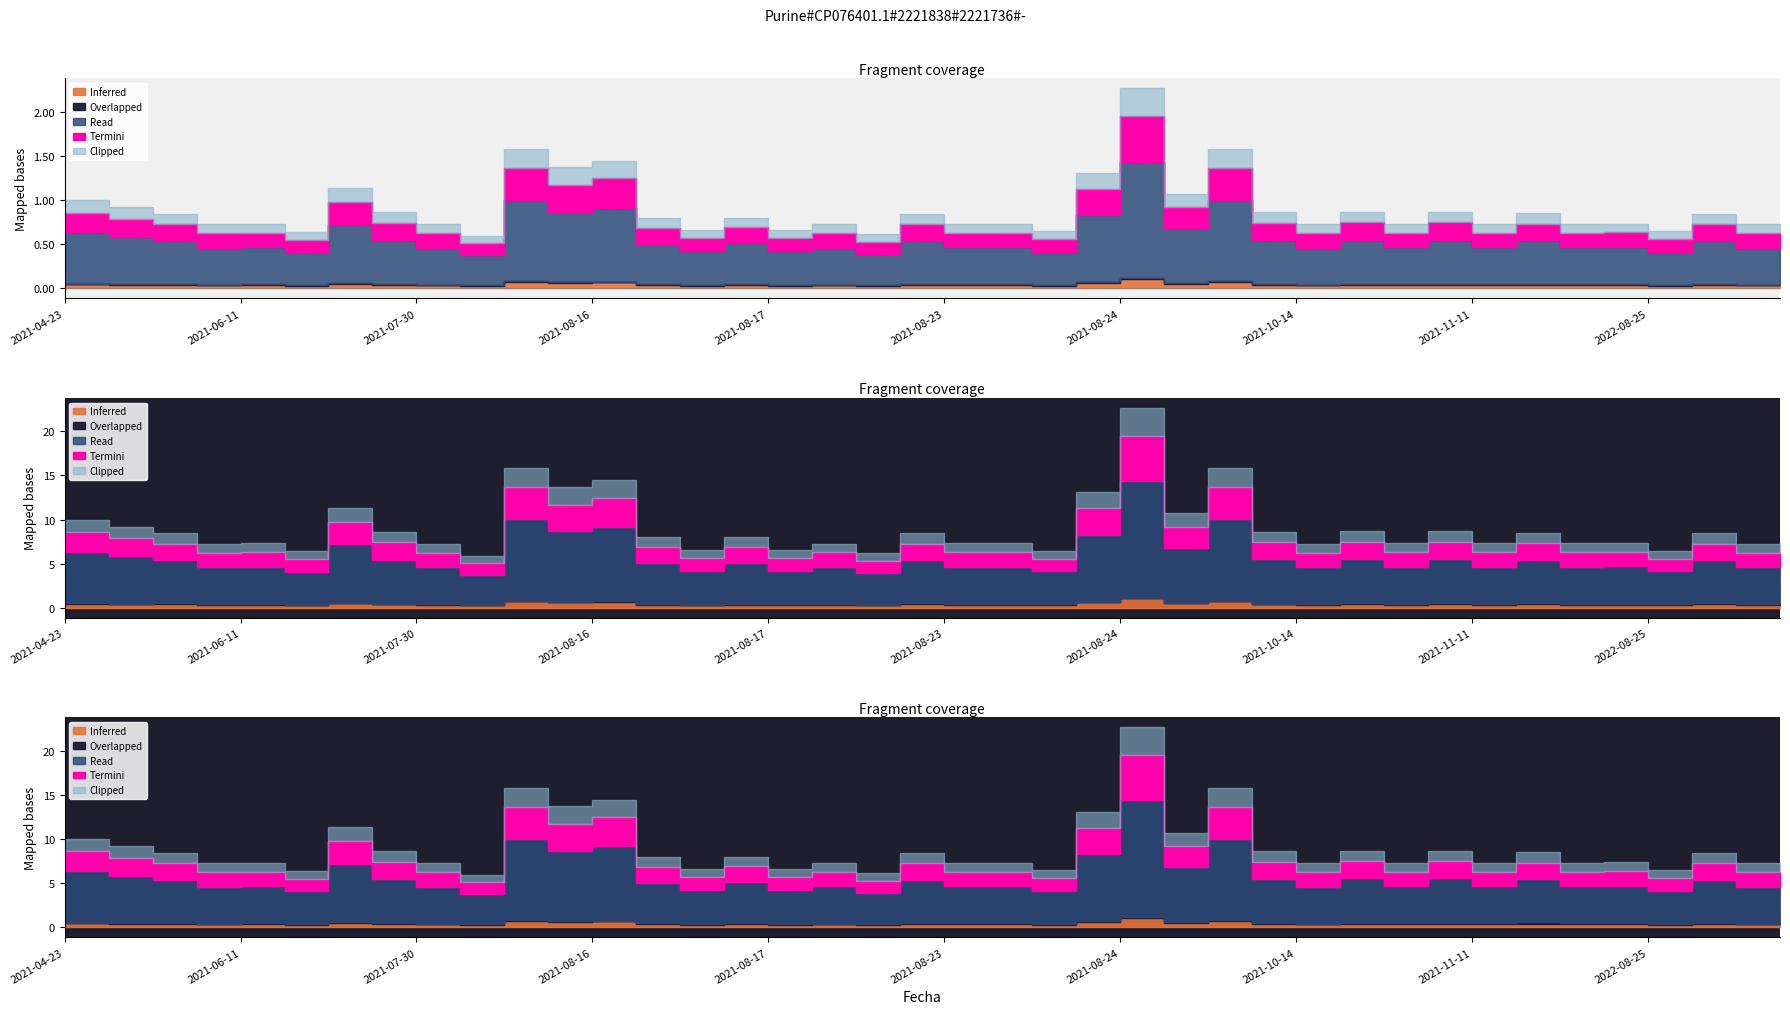

True or false: Precio promedio ponderado and Volumen cross at least once.

False